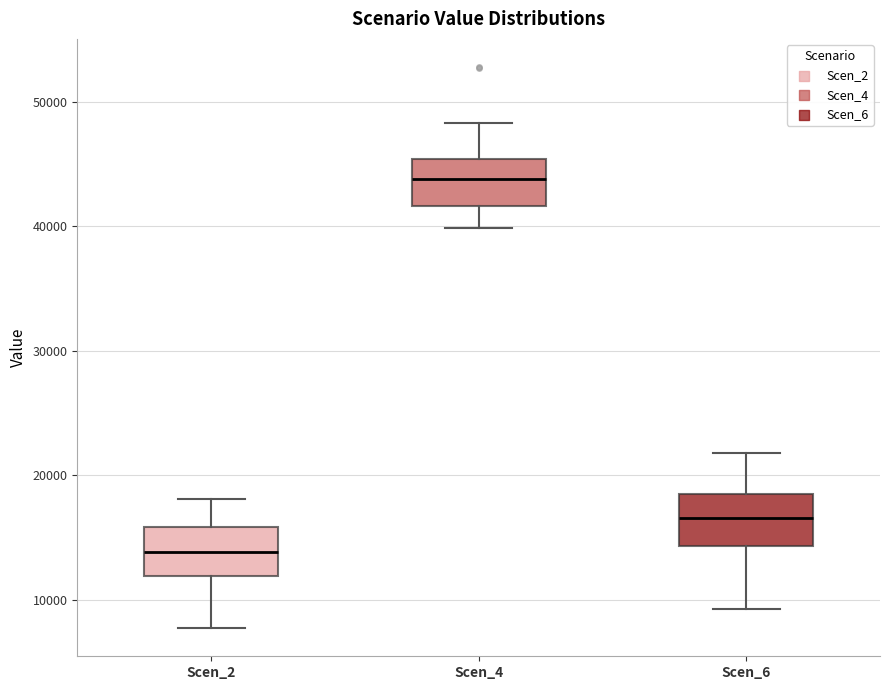

Reading left to right, read every box against the y-axis: the position of its median line, the range the box covers, and the ends of its whiskers. The values are not printed on the chart, so give them approximately, as read against the axis.

Scen_2: median 14000, box 12000 to 16000, whiskers 8000 to 18000
Scen_4: median 44000, box 42000 to 45000, whiskers 40000 to 48000
Scen_6: median 17000, box 14000 to 18000, whiskers 9000 to 22000